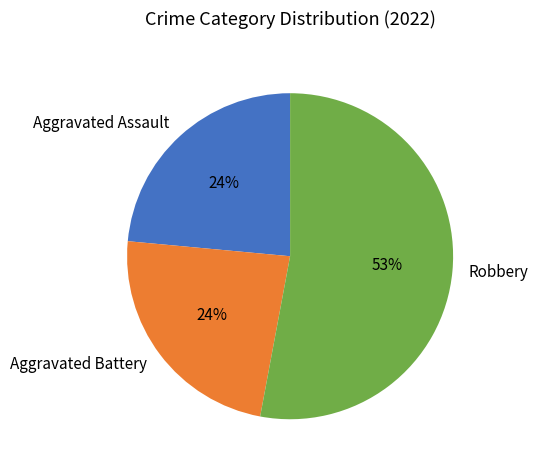

Which category has the biggest portion of the pie?

Robbery